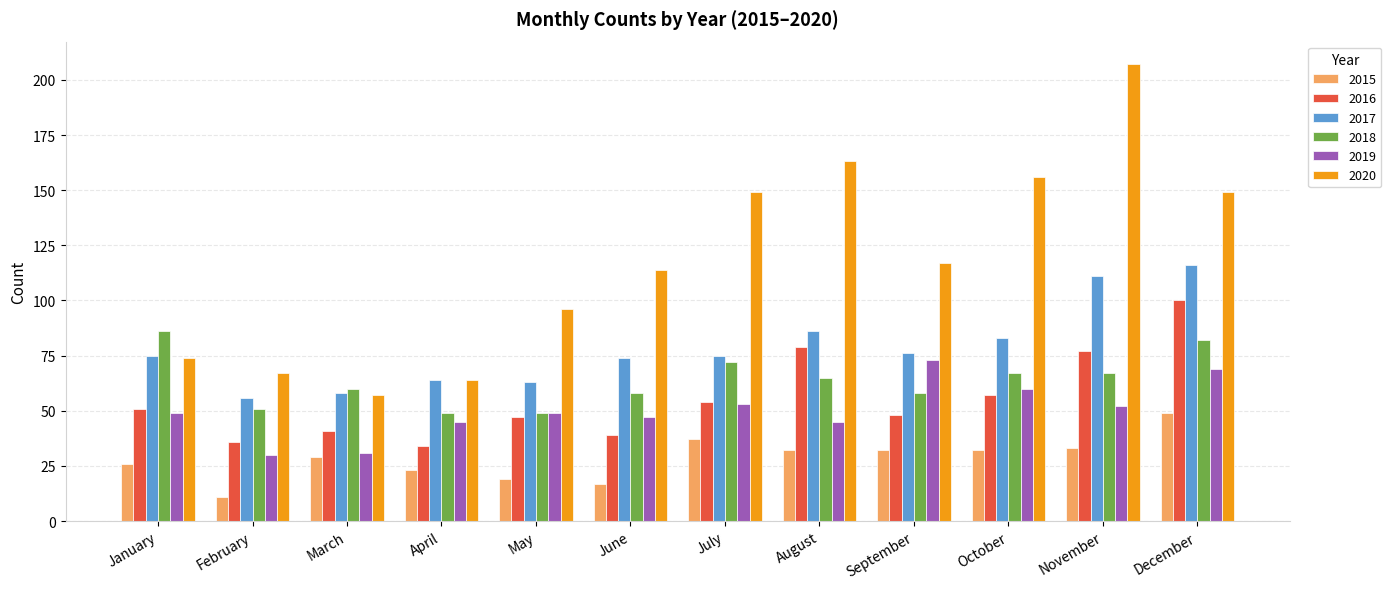

Reading left to right, extract all data points from this chart.

2015: January=26	February=11	March=29	April=23	May=19	June=17	July=37	August=32	September=32	October=32	November=33	December=49
2016: January=51	February=36	March=41	April=34	May=47	June=39	July=54	August=79	September=48	October=57	November=77	December=100
2017: January=75	February=56	March=58	April=64	May=63	June=74	July=75	August=86	September=76	October=83	November=111	December=116
2018: January=86	February=51	March=60	April=49	May=49	June=58	July=72	August=65	September=58	October=67	November=67	December=82
2019: January=49	February=30	March=31	April=45	May=49	June=47	July=53	August=45	September=73	October=60	November=52	December=69
2020: January=74	February=67	March=57	April=64	May=96	June=114	July=149	August=163	September=117	October=156	November=207	December=149